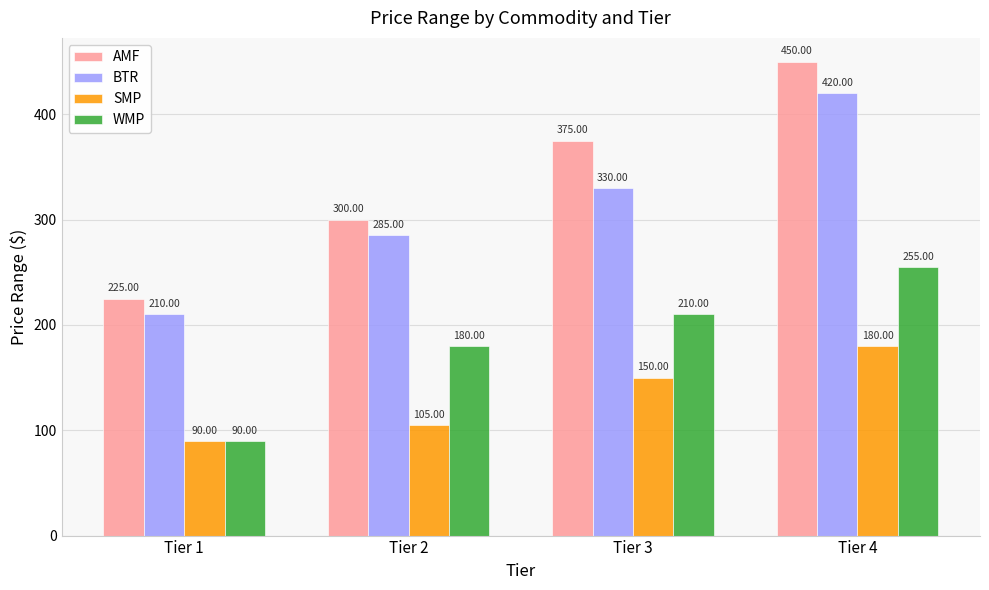

What is the value of the AMF bar at the 4th from the left?

450